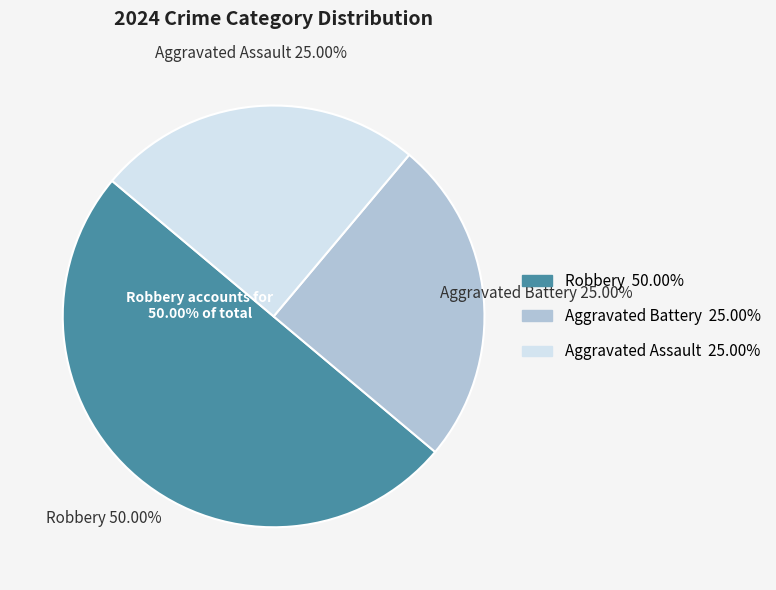

Which slice is the largest?

Robbery